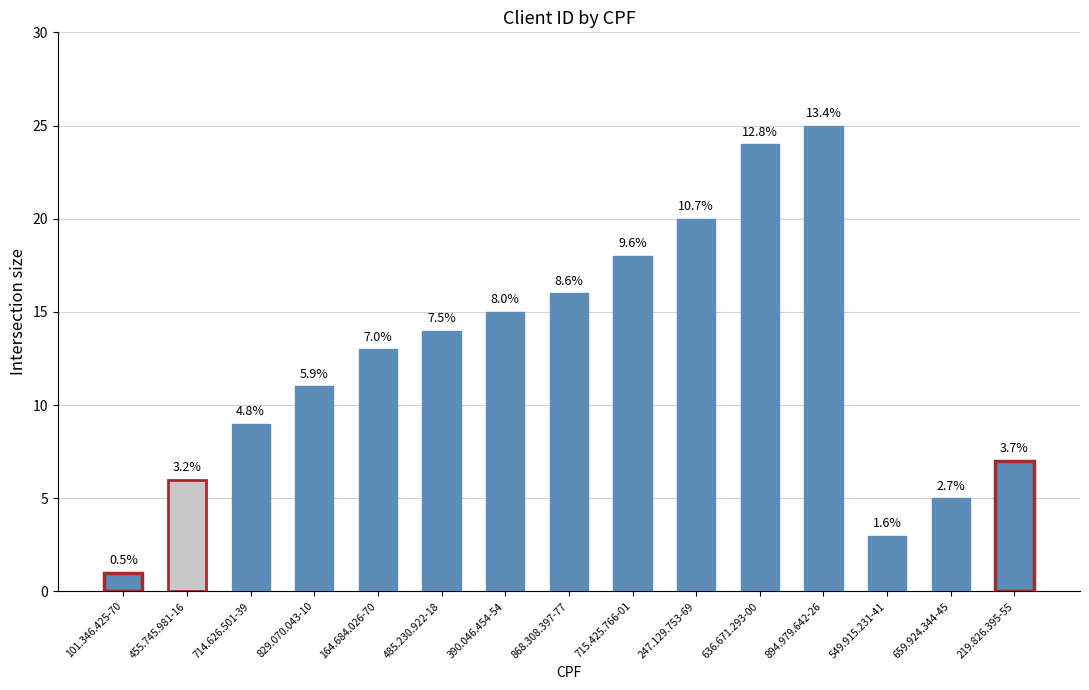

Are the bars horizontal?

No